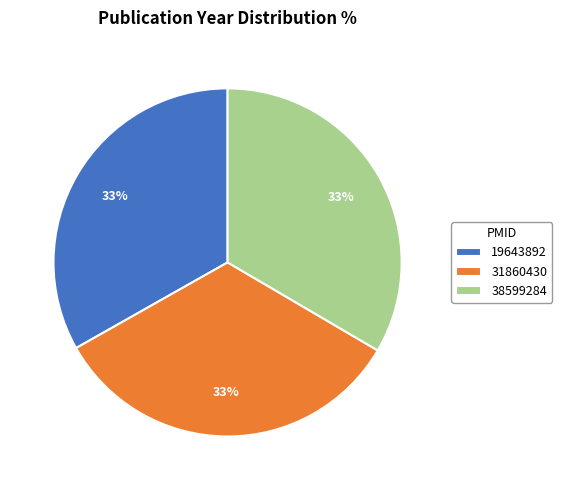

Combined, do 19643892 and 38599284 account for over 50%?

Yes